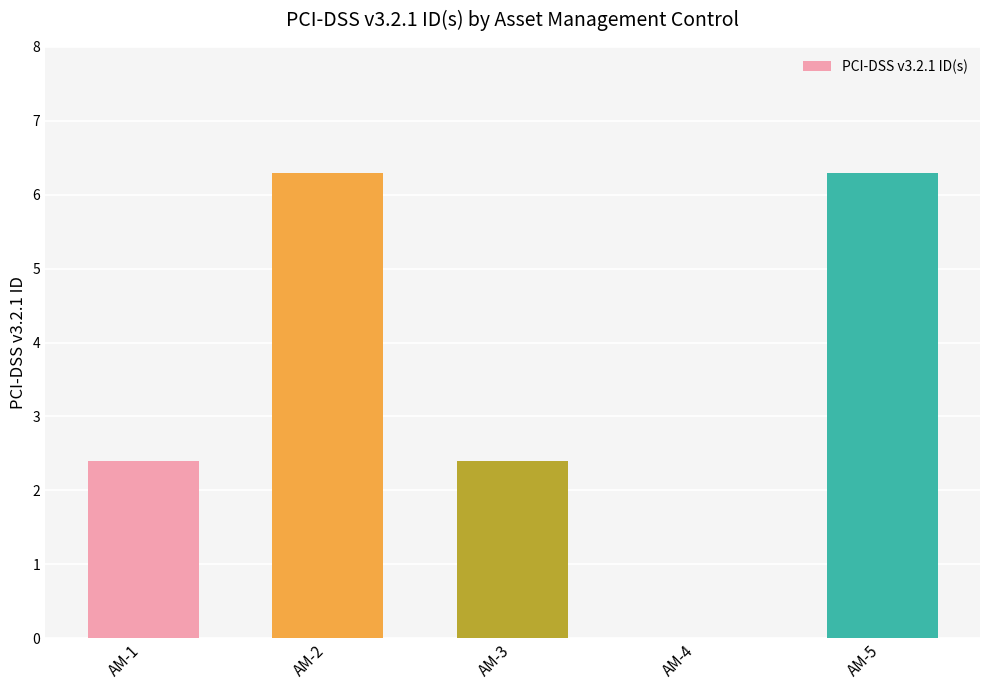

What is the change in value from AM-3 to AM-4?

-2.4